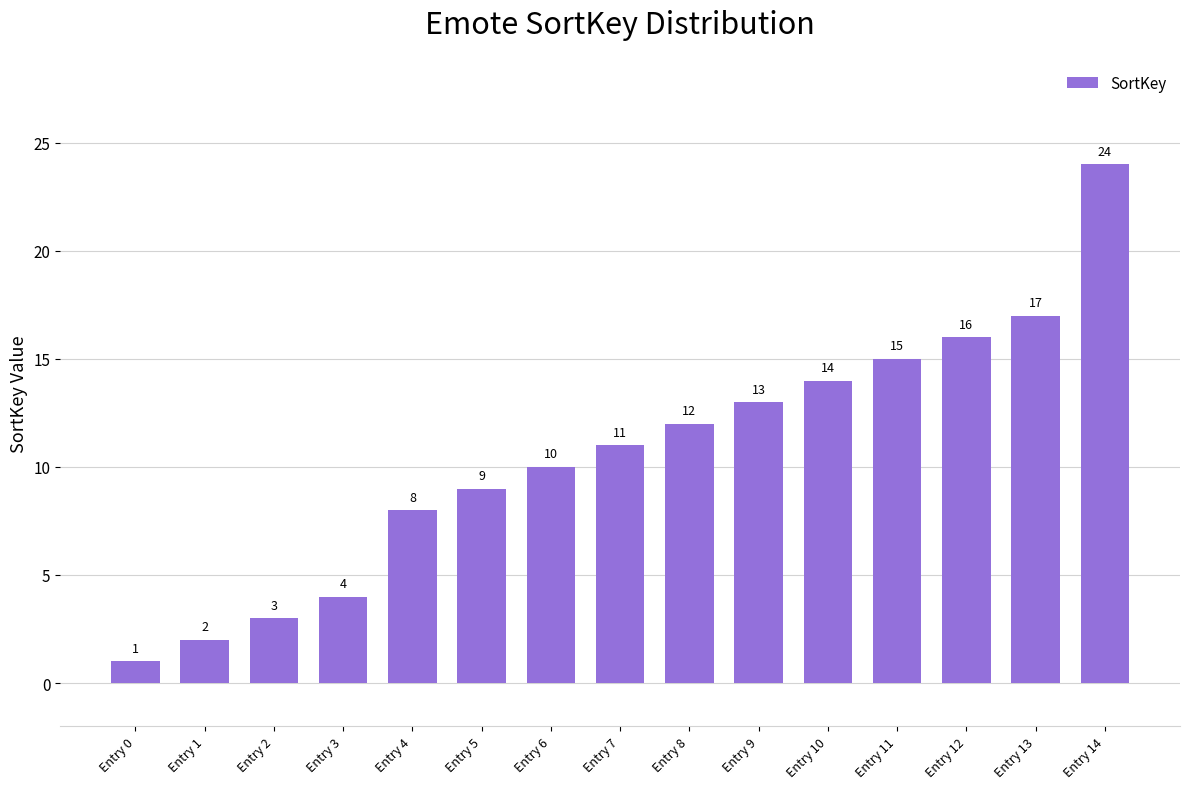

True or false: the data shows 14 at Entry 10.

True